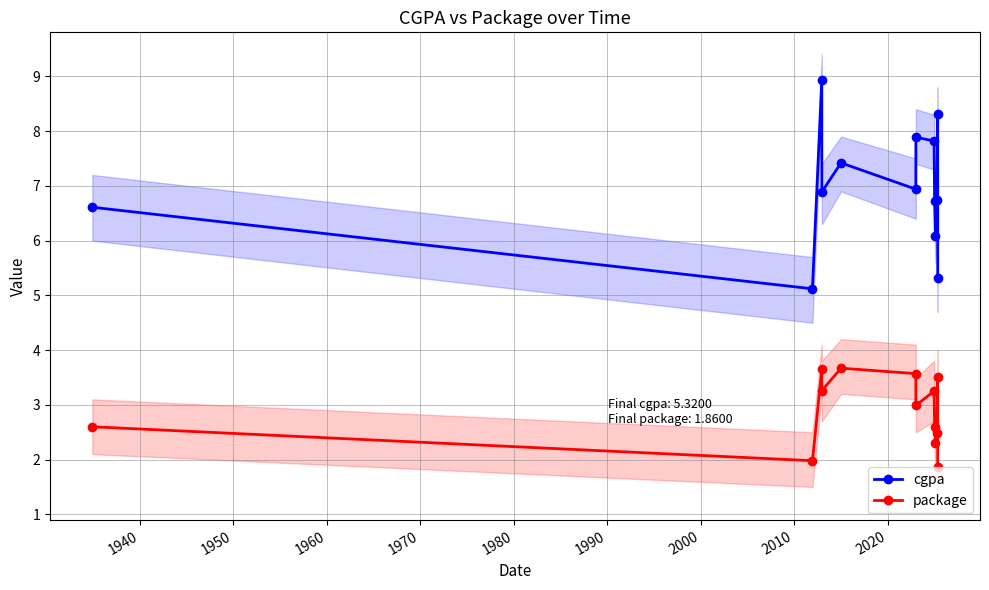

True or false: cgpa and package cross at least once.

False